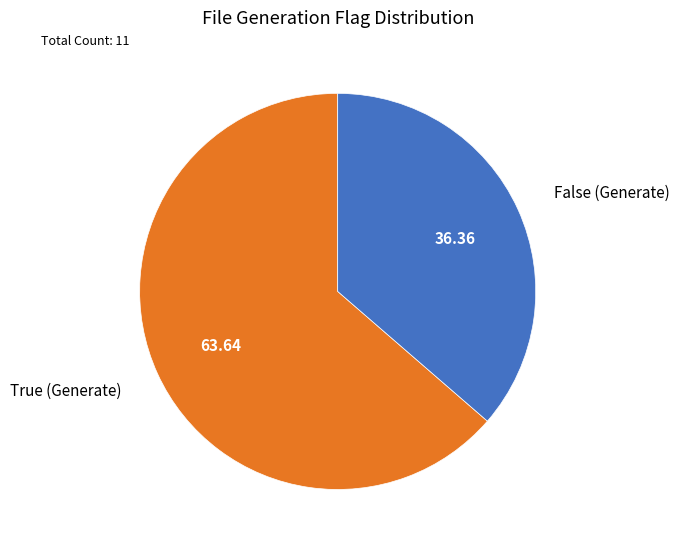

How many segments does this pie chart have?

2